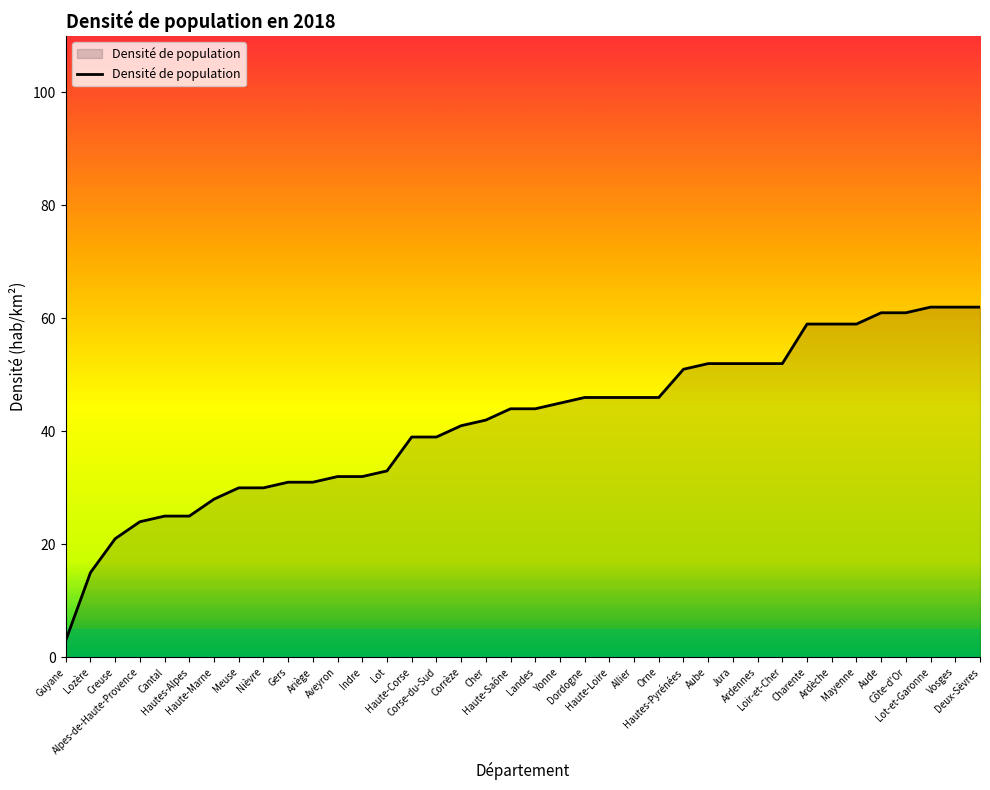

What is the difference between the maximum and minimum values?

59